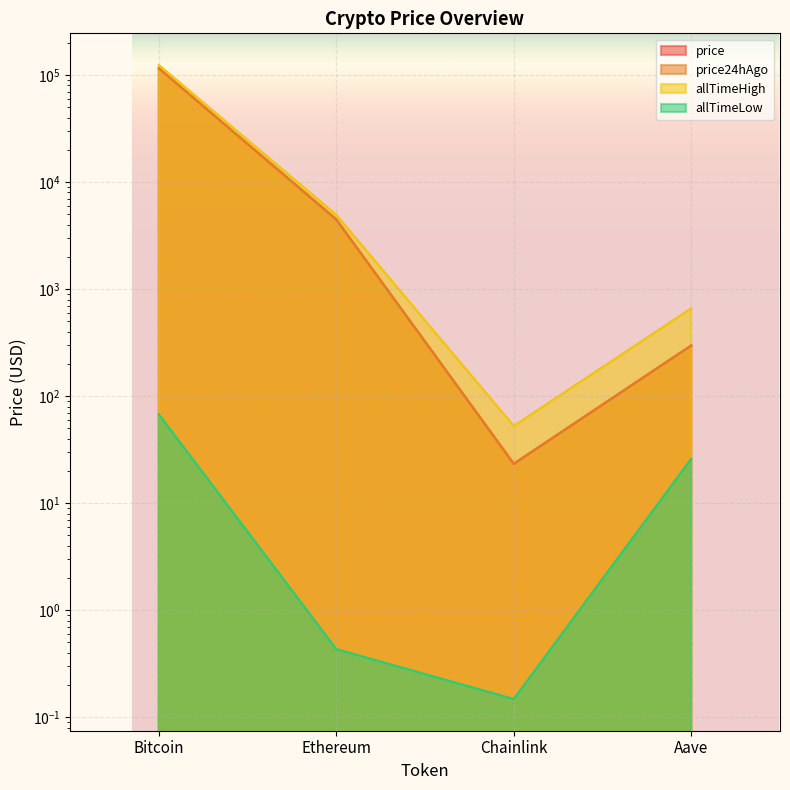

Where is price24hAgo nearest to the value 57696?

Ethereum